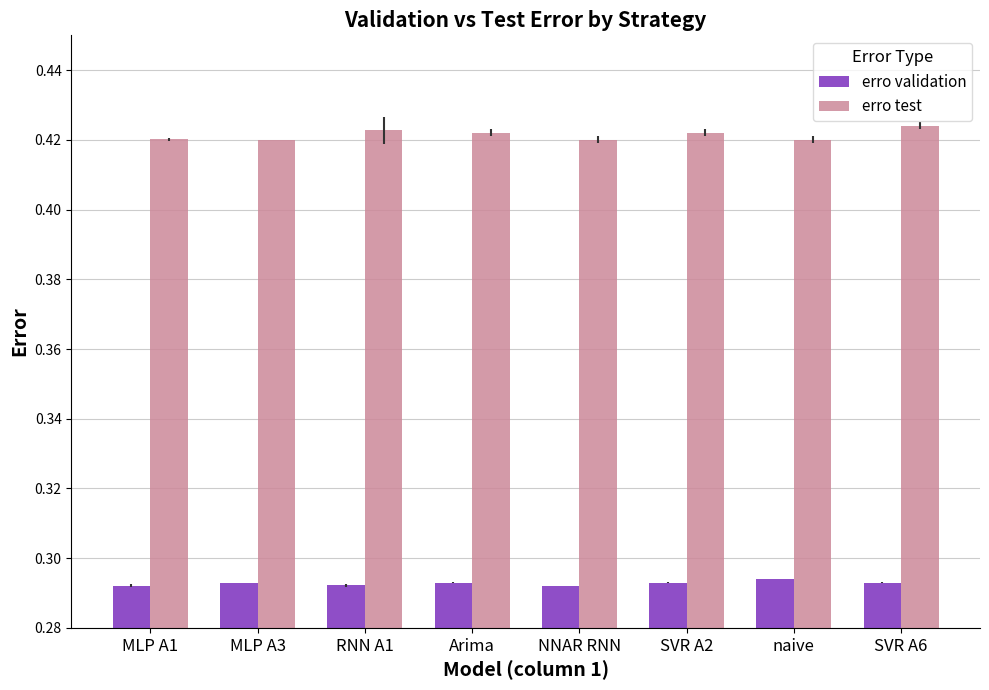

How many erro test values are between 0 and 1?

8